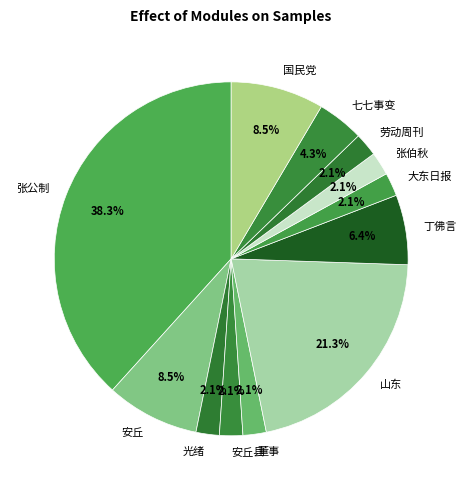

How many segments does this pie chart have?

12